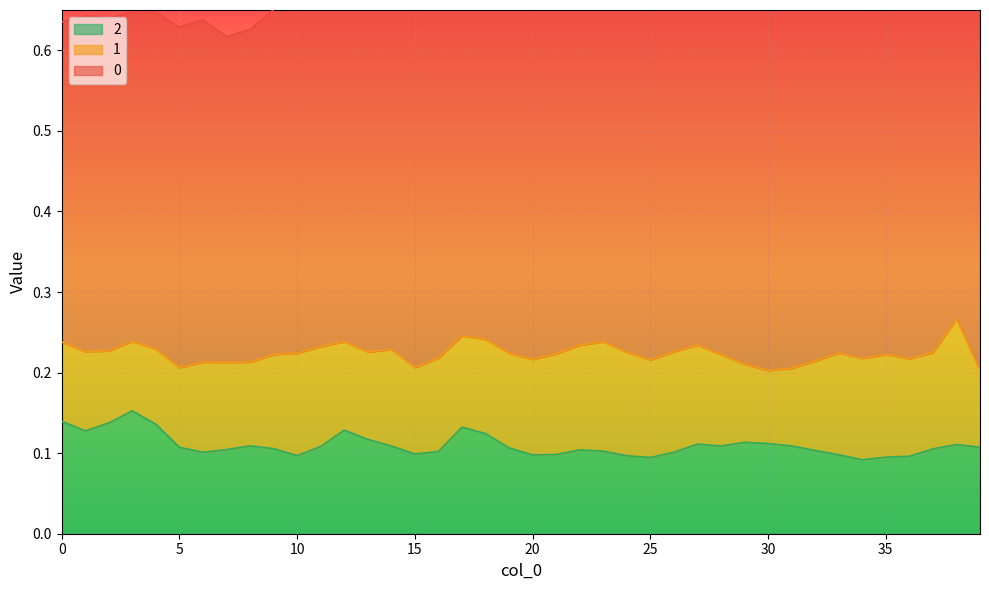

What are all the series names shown in the legend?

0, 1, 2